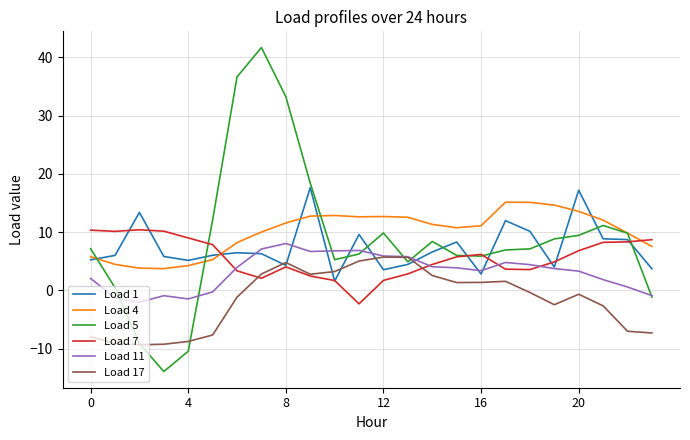

Which series has the largest range (max minus min)?

Load 5